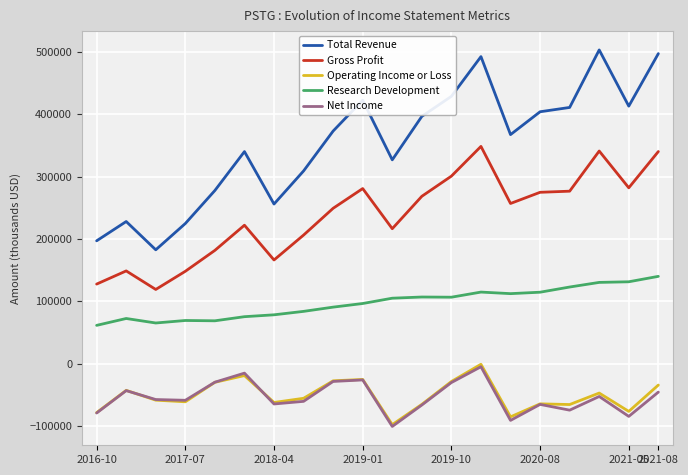

In Operating Income or Loss, how many points are lower than both neighbors (excluding endpoints)?

6